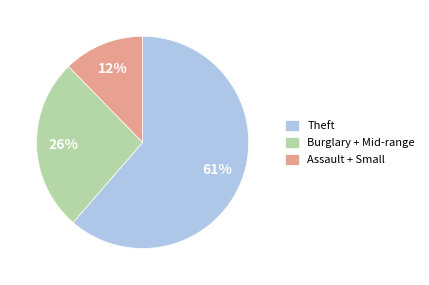

The Assault + Small slice represents 26% of the pie. True or false?

False